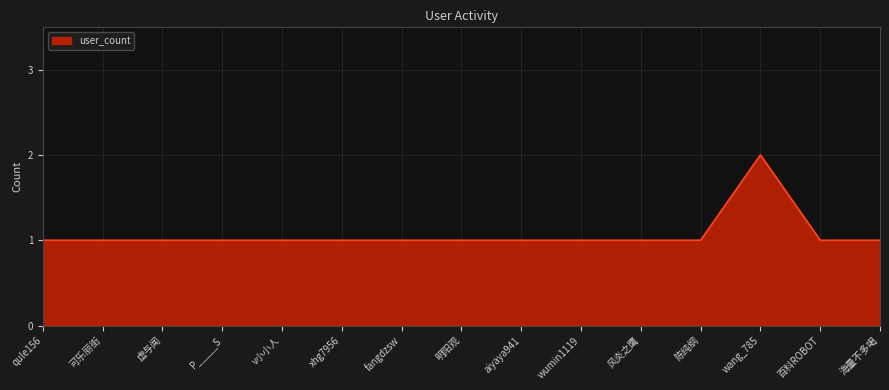

What is the average value?

1